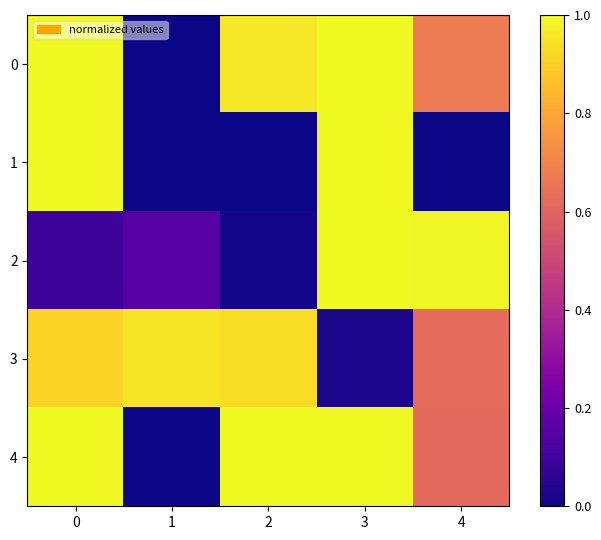

How many data points does each series have?

5